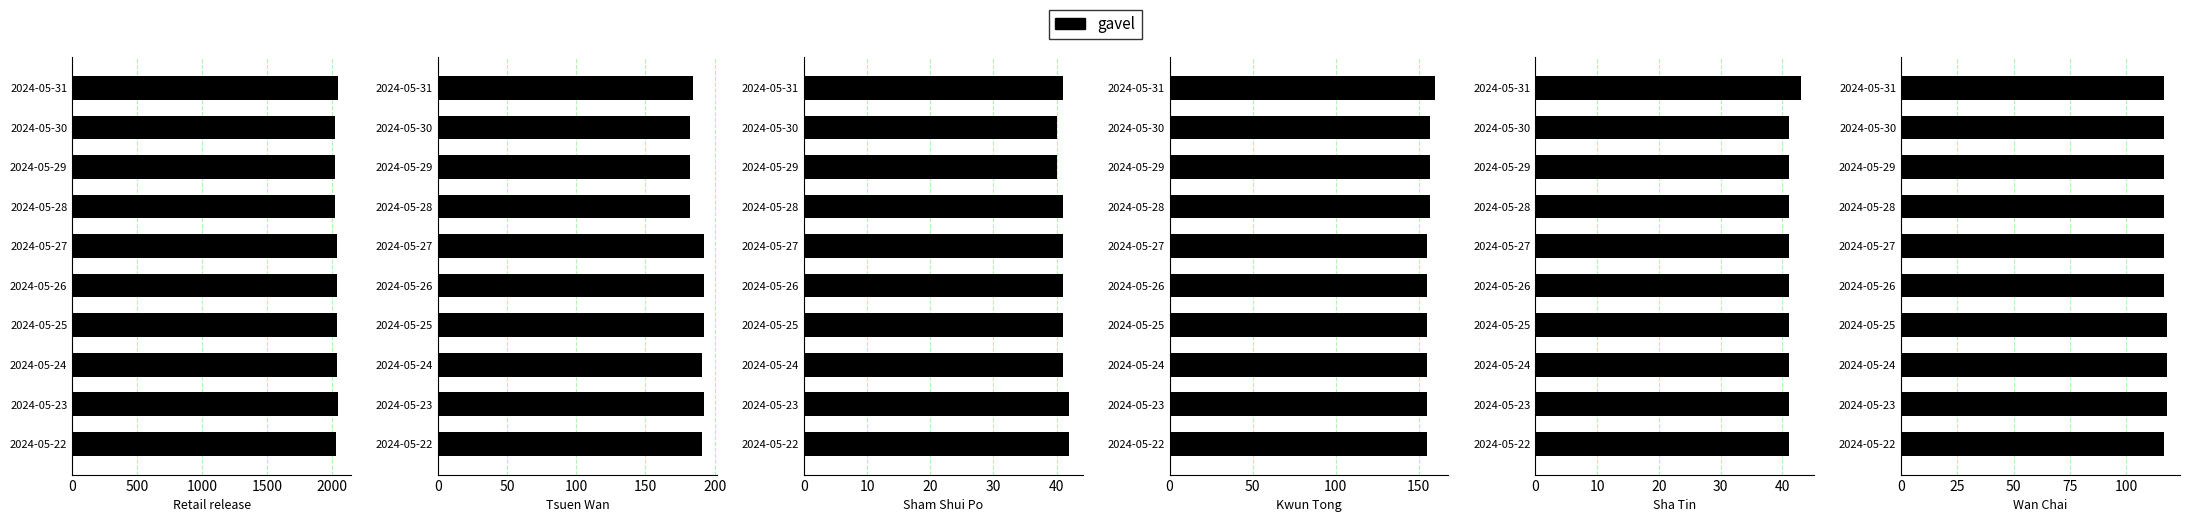

How many distinct data groups are displayed?

6